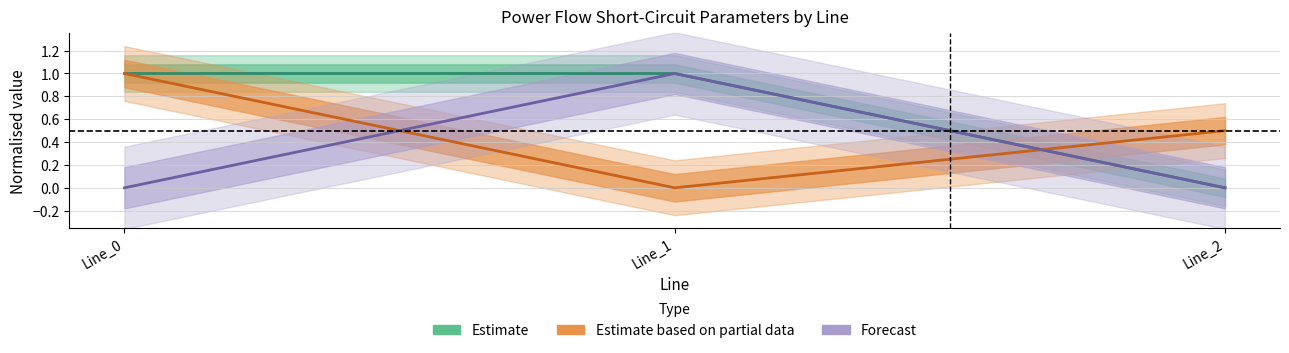

What is the total value across all series at Line_1?

2.0